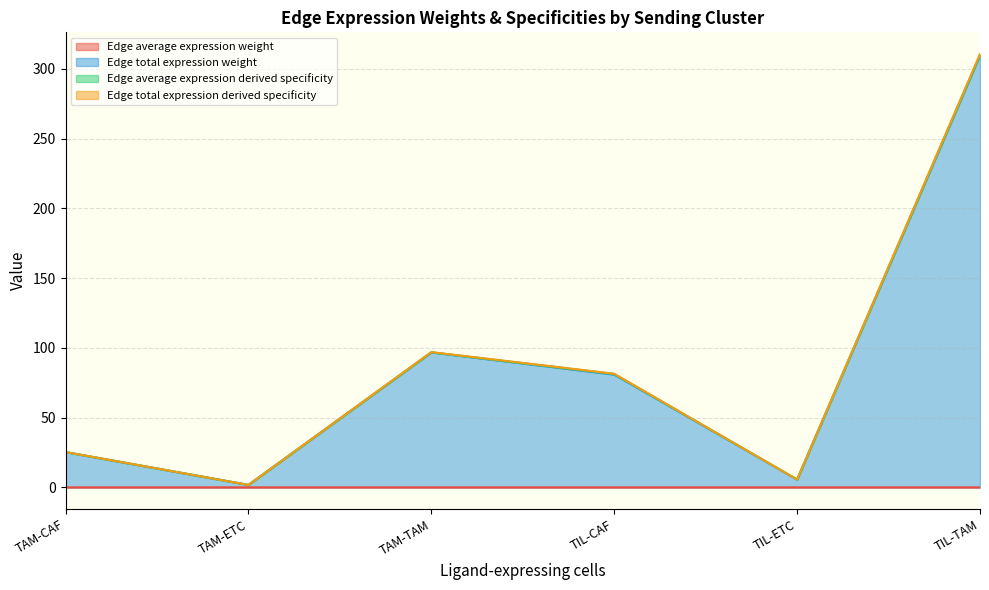

At which category does Edge total expression weight reach its first local valley?

TAM-ETC